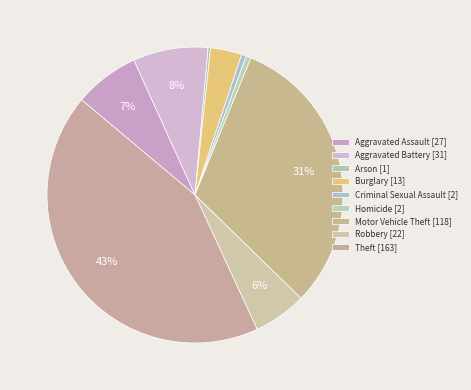

Which category has the biggest portion of the pie?

Theft